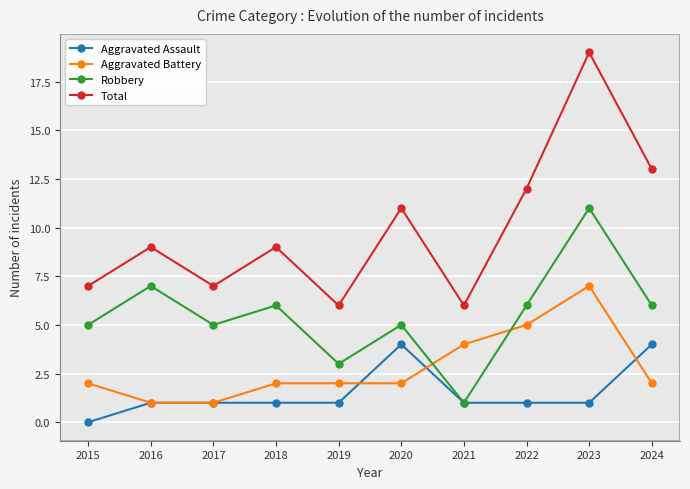

Reading left to right, transcribe all the data shown in this chart.

Aggravated Assault: 2015=0	2016=1	2017=1	2018=1	2019=1	2020=4	2021=1	2022=1	2023=1	2024=4
Aggravated Battery: 2015=2	2016=1	2017=1	2018=2	2019=2	2020=2	2021=4	2022=5	2023=7	2024=2
Robbery: 2015=5	2016=7	2017=5	2018=6	2019=3	2020=5	2021=1	2022=6	2023=11	2024=6
Total: 2015=7	2016=9	2017=7	2018=9	2019=6	2020=11	2021=6	2022=12	2023=19	2024=13